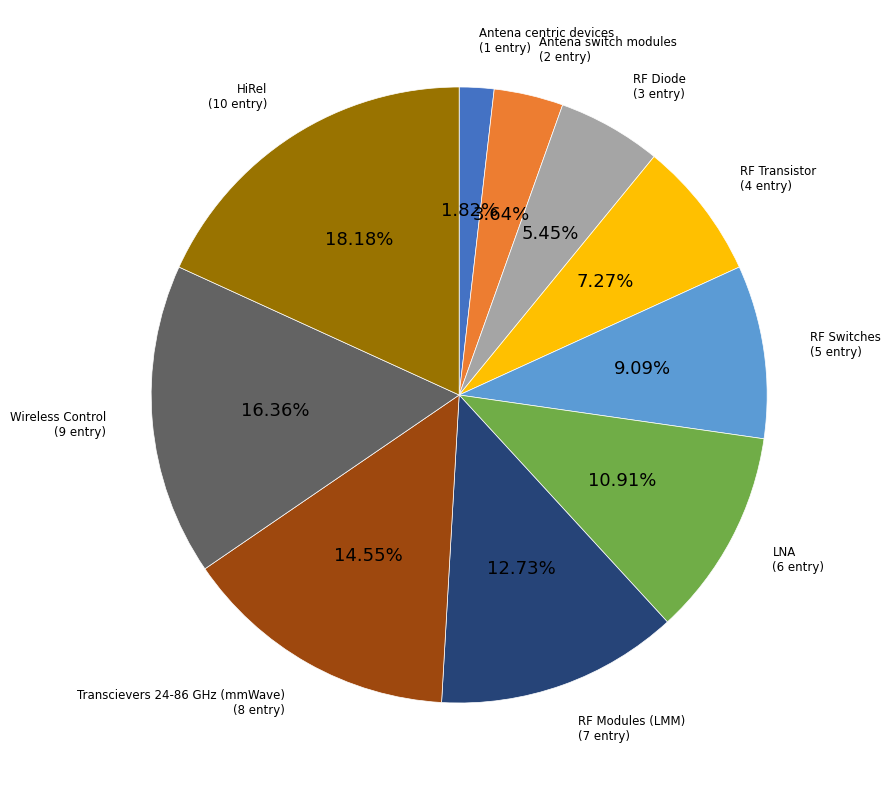

Count the number of slices in the pie.

10